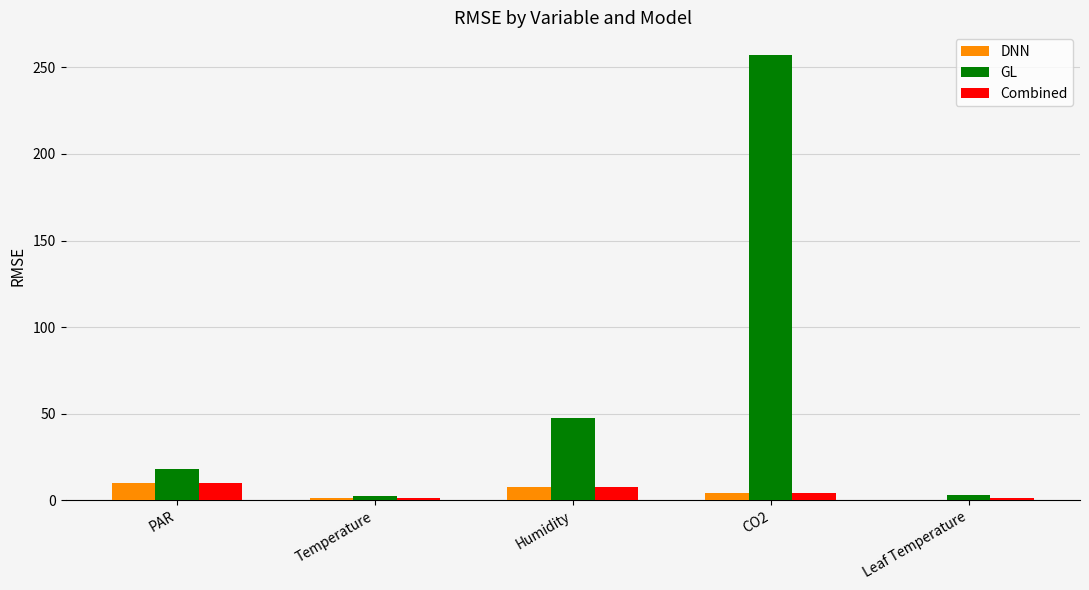

Where is GL nearest to the value 129?

Humidity